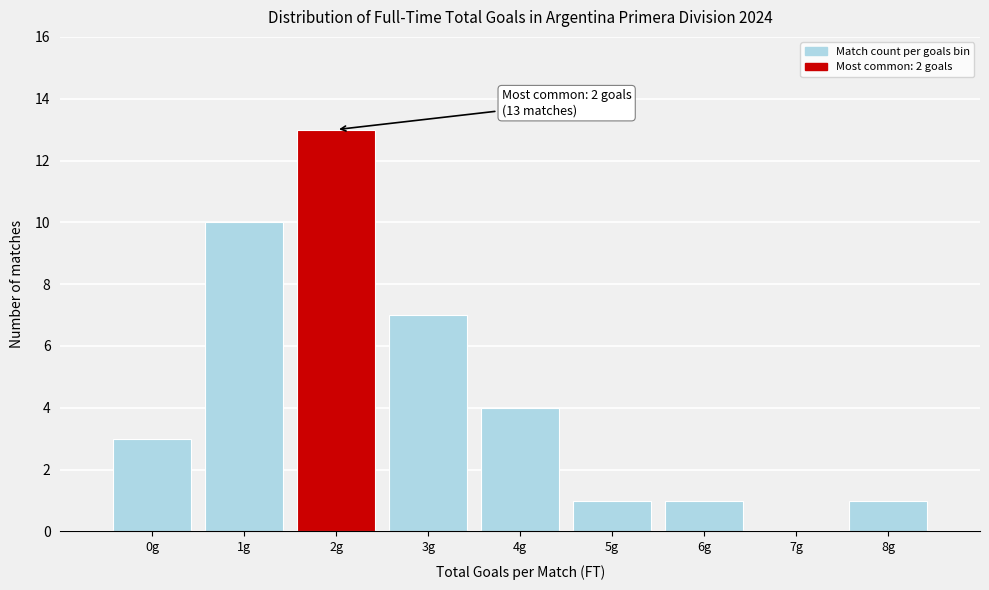

Over which range of the x-axis is the bar tallest?

1.5 to 2.5